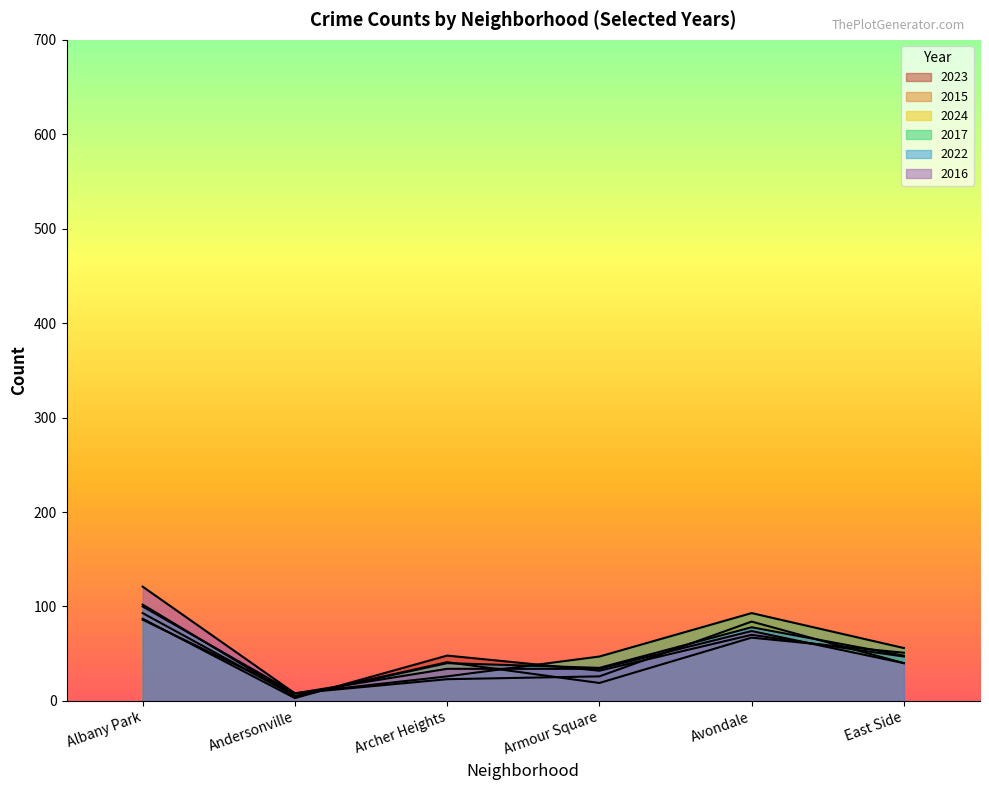

What is the difference between the second highest and minimum values in the 2016 series?

66